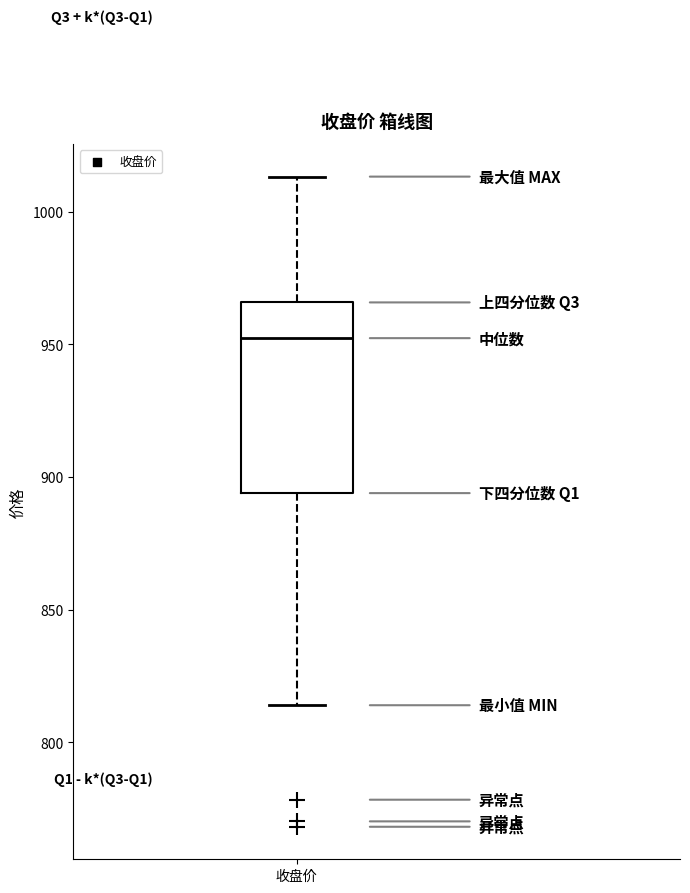

Transcribe this box plot: give where the median line is, the range the box spans, and where the two whiskers end, as read against the y-axis. The values are not printed on the chart, so give them approximately, as read against the axis.

median 950, box 895 to 965, whiskers 815 to 1015